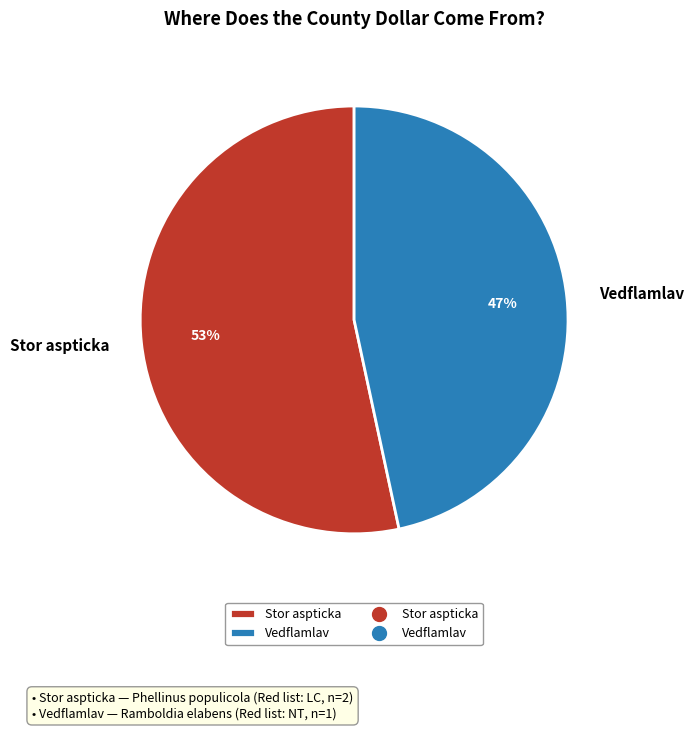

Combined, do Vedflamlav and Stor aspticka account for over 50%?

Yes